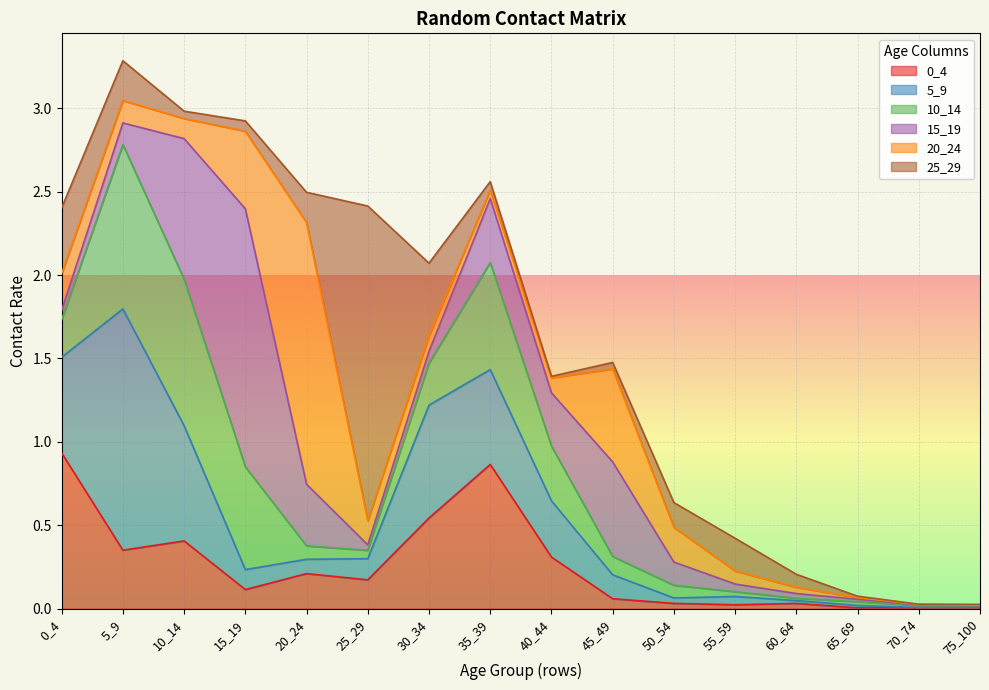

At which label does 15_19 reach its peak?

15_19